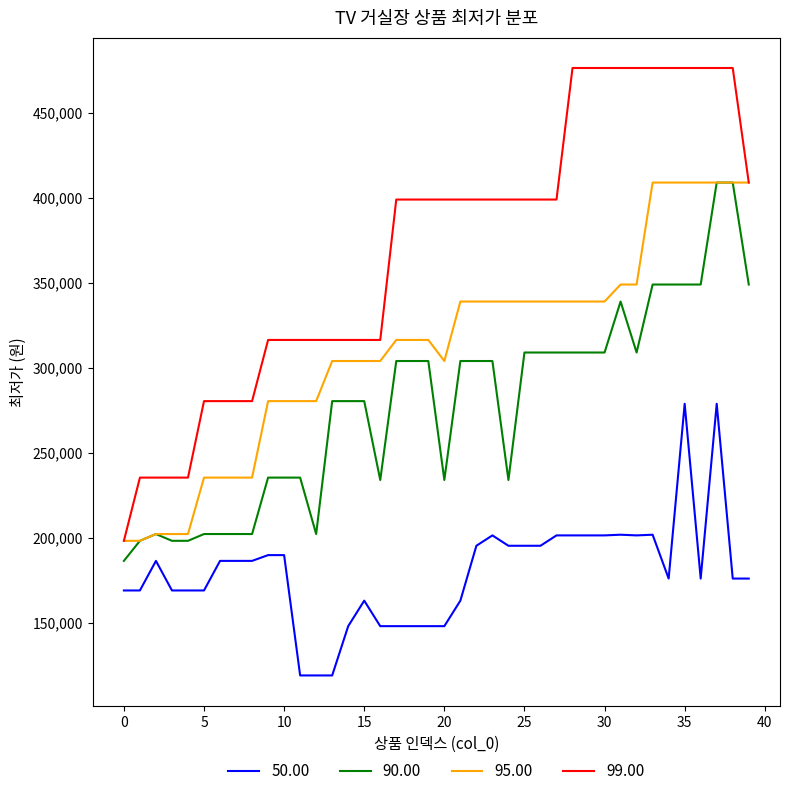

Which series has the largest total across all categories?

99.00